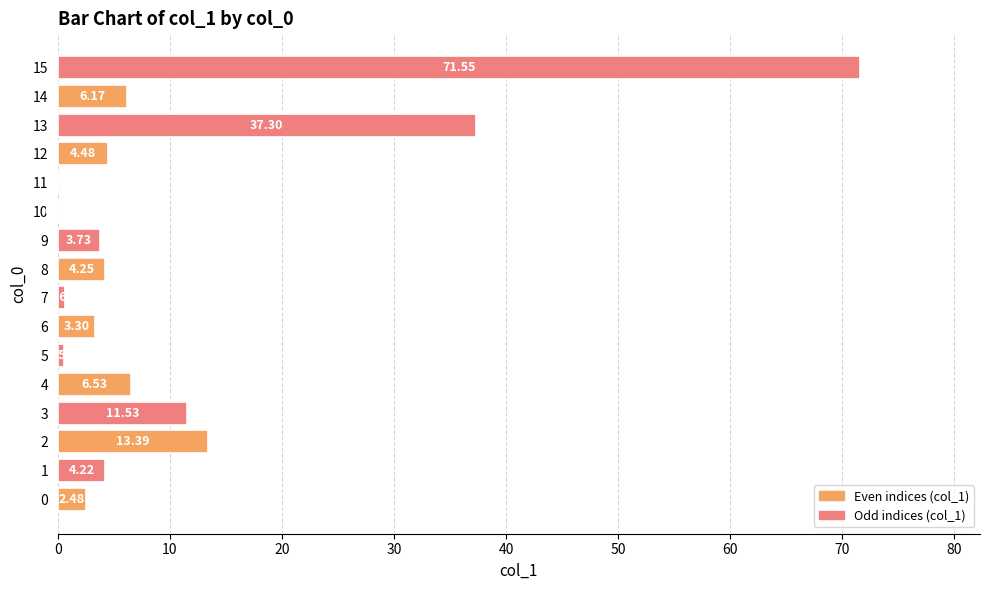

What is the sum of all values?

170.2